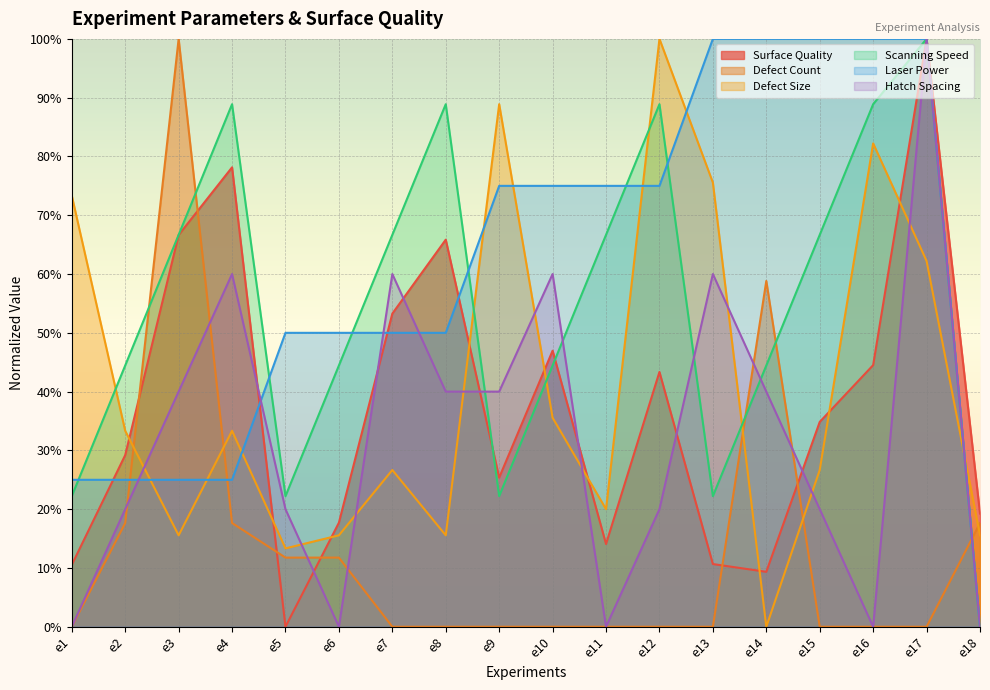

Where is Scanning Speed nearest to the value 0?

e18